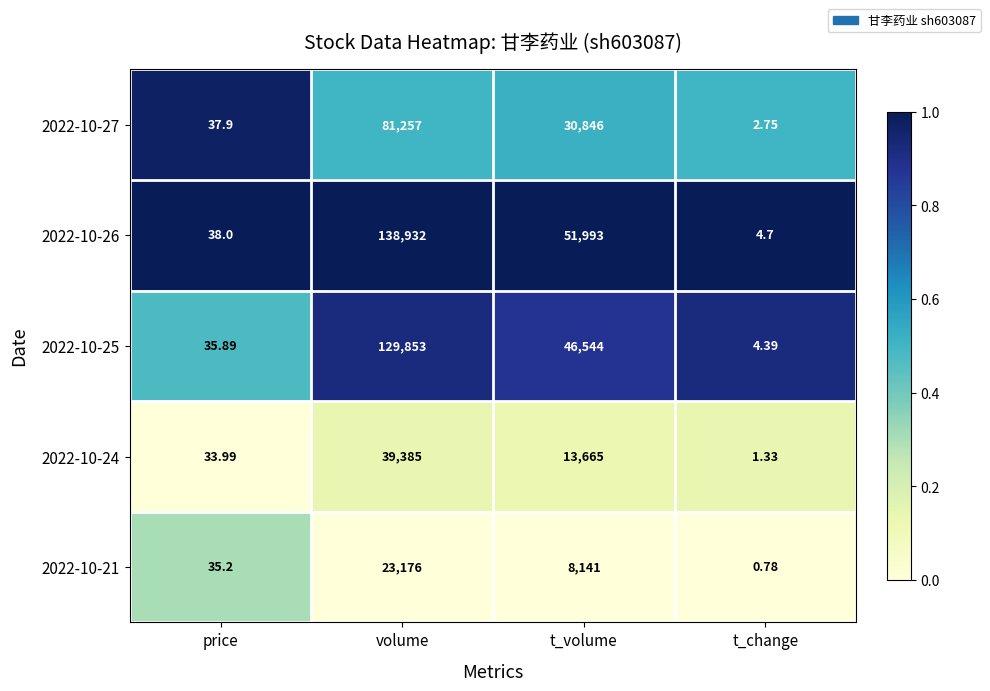

List the labels in order of 2022-10-25 value, smallest first.

t_change, price, t_volume, volume